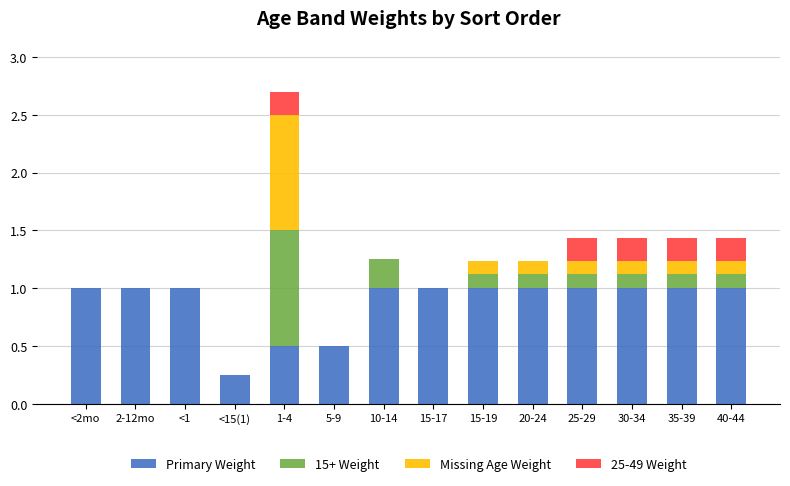

At which category is the sum across all series the highest?

1-4